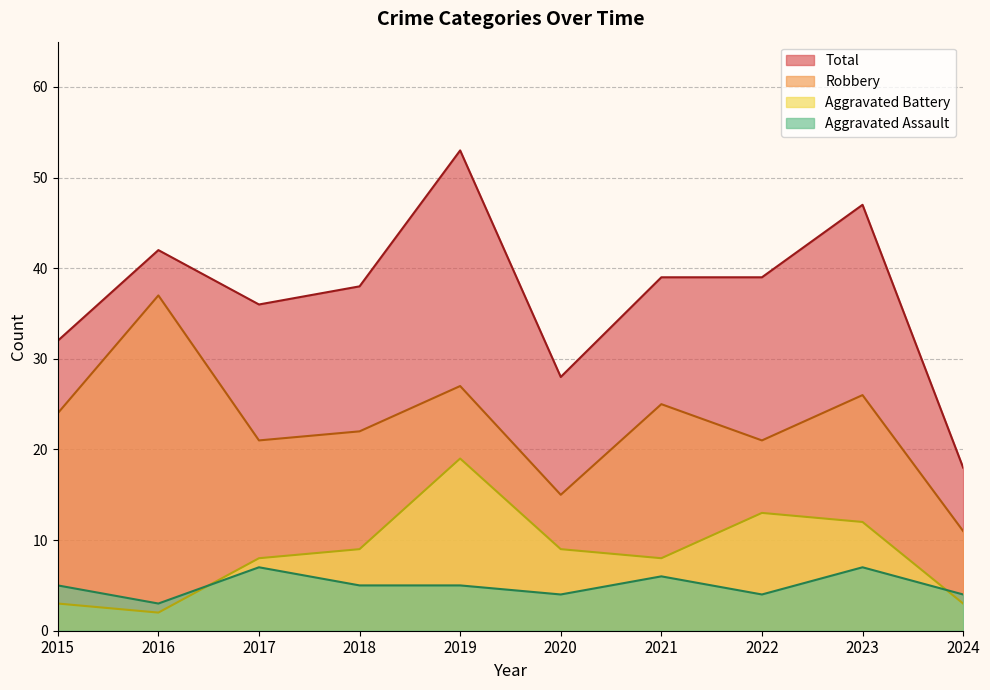

What is the approximate value of Total at 2018?

38